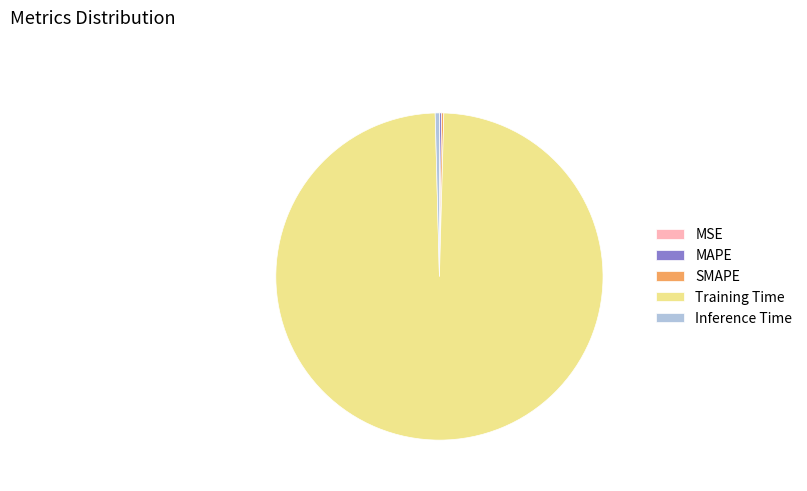

Which slice is the largest?

Training Time